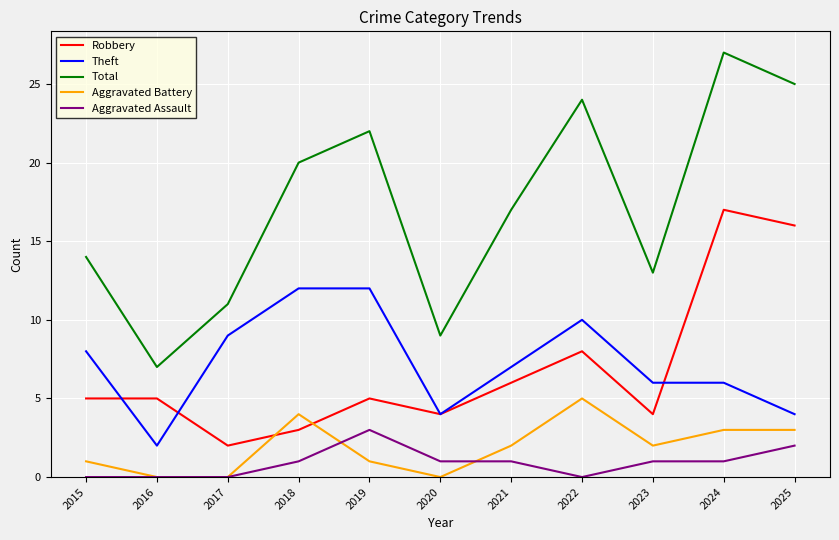

Reading left to right, transcribe all the data shown in this chart.

Robbery: 2015=5	2016=5	2017=2	2018=3	2019=5	2020=4	2021=6	2022=8	2023=4	2024=17	2025=16
Theft: 2015=8	2016=2	2017=9	2018=12	2019=12	2020=4	2021=7	2022=10	2023=6	2024=6	2025=4
Total: 2015=14	2016=7	2017=11	2018=20	2019=22	2020=9	2021=17	2022=24	2023=13	2024=27	2025=25
Aggravated Battery: 2015=1	2016=0	2017=0	2018=4	2019=1	2020=0	2021=2	2022=5	2023=2	2024=3	2025=3
Aggravated Assault: 2015=0	2016=0	2017=0	2018=1	2019=3	2020=1	2021=1	2022=0	2023=1	2024=1	2025=2